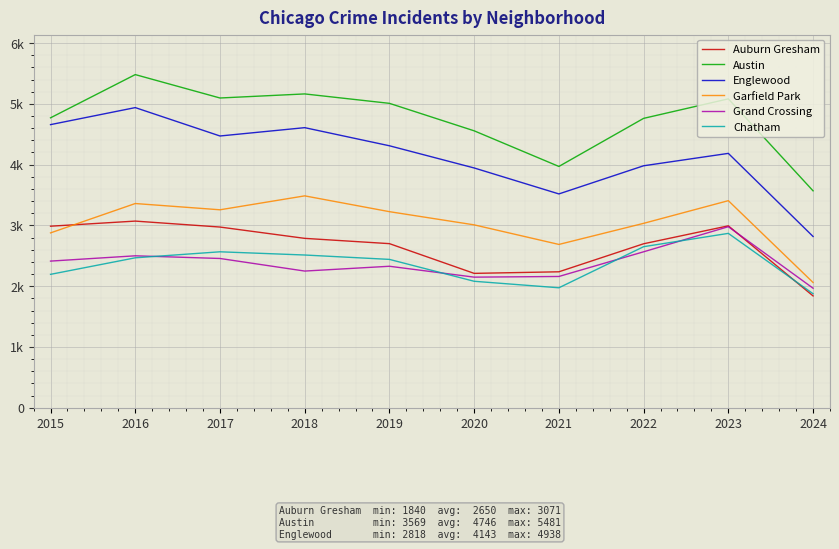

What is the spread (max minus min) of values at 2018?

2914